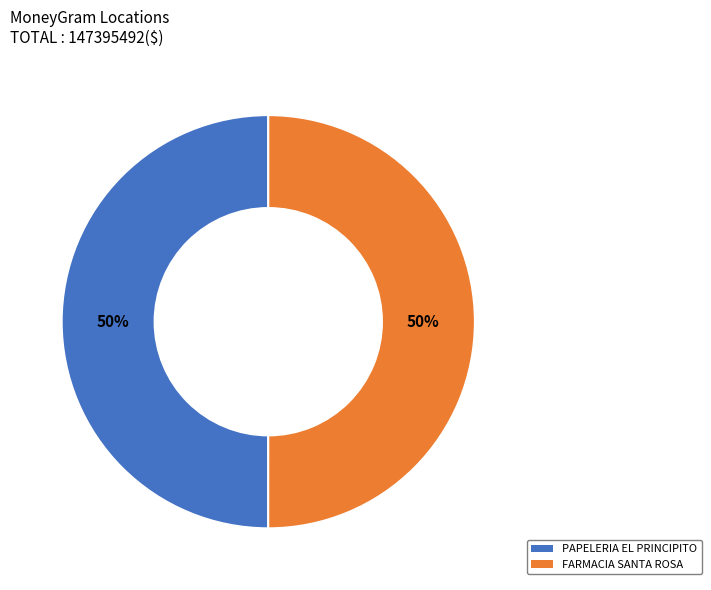

To the nearest percent, what is the average slice percentage?

50%